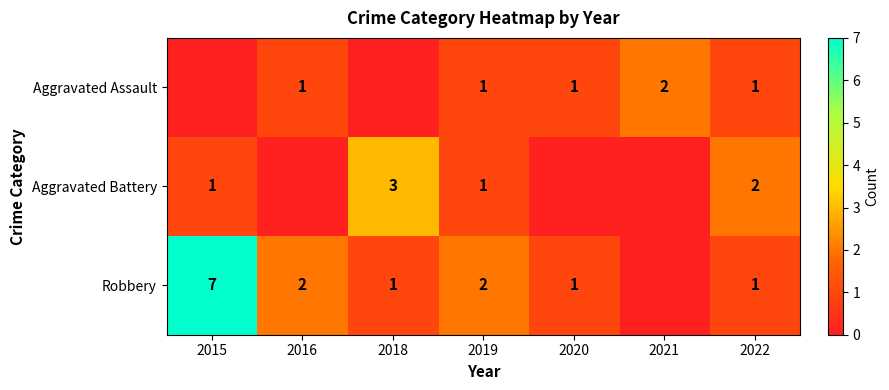

Is the value of Aggravated Battery at 2022 greater than the value of Aggravated Assault at 2020?

Yes